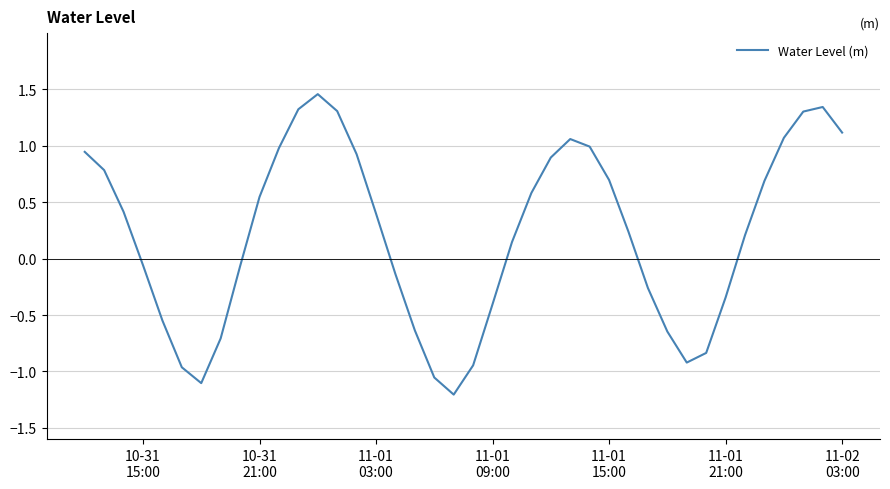

What is the minimum value shown in the chart?

-1.2